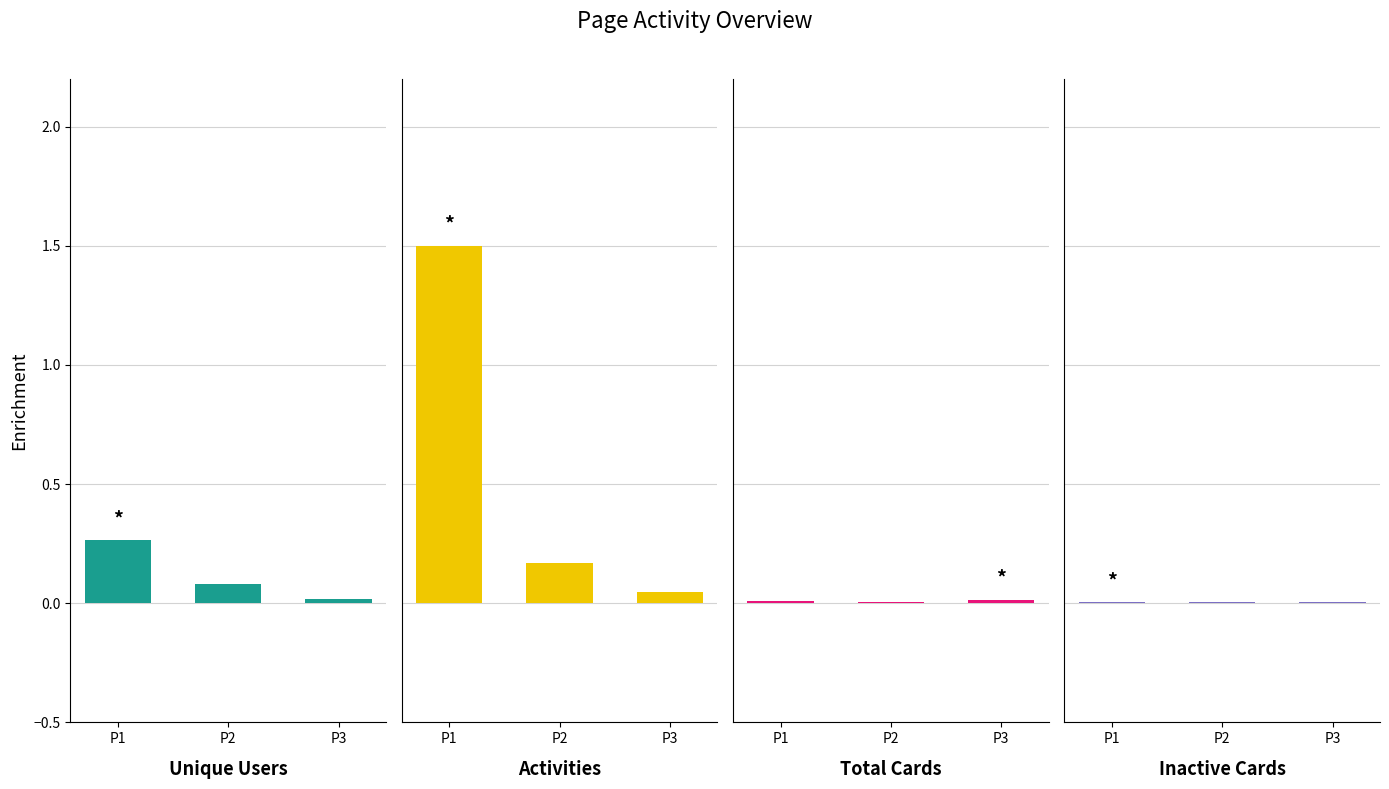

The value of Total Cards at P3 is 0.0. True or false?

False